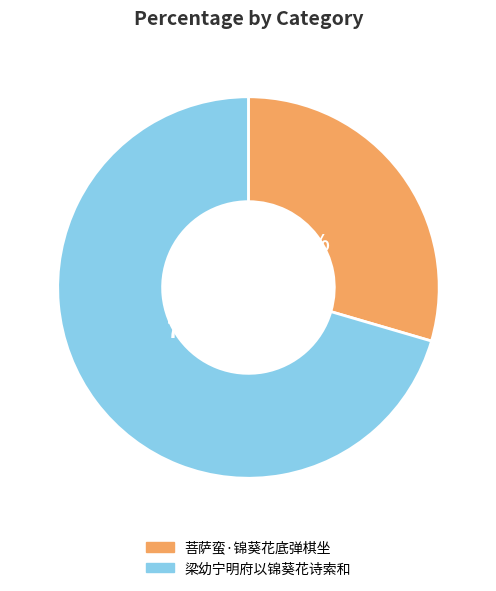

Which slice is the largest?

梁幼宁明府以锦葵花诗索和